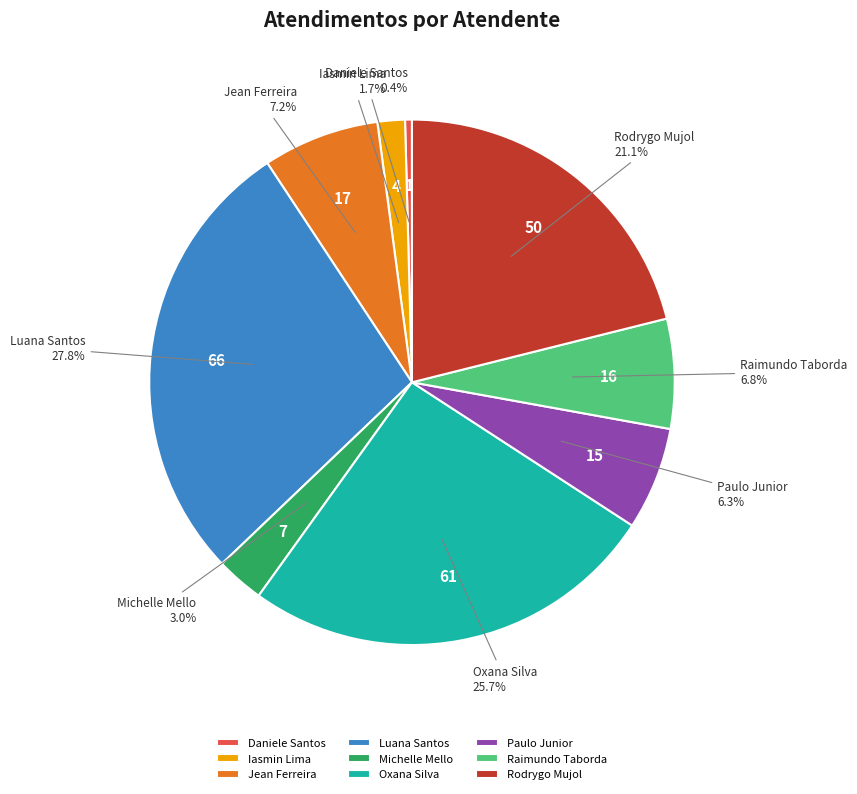

Approximately how many times larger is the value at Jean Ferreira compared to Michelle Mello?

2.4